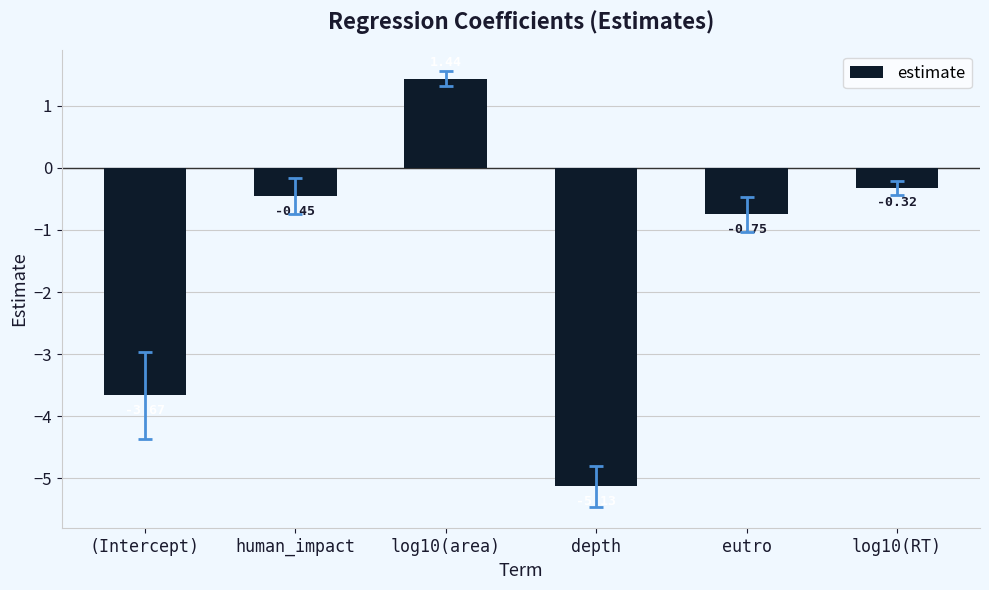

What is the label of the 2nd bar from the right?

eutro